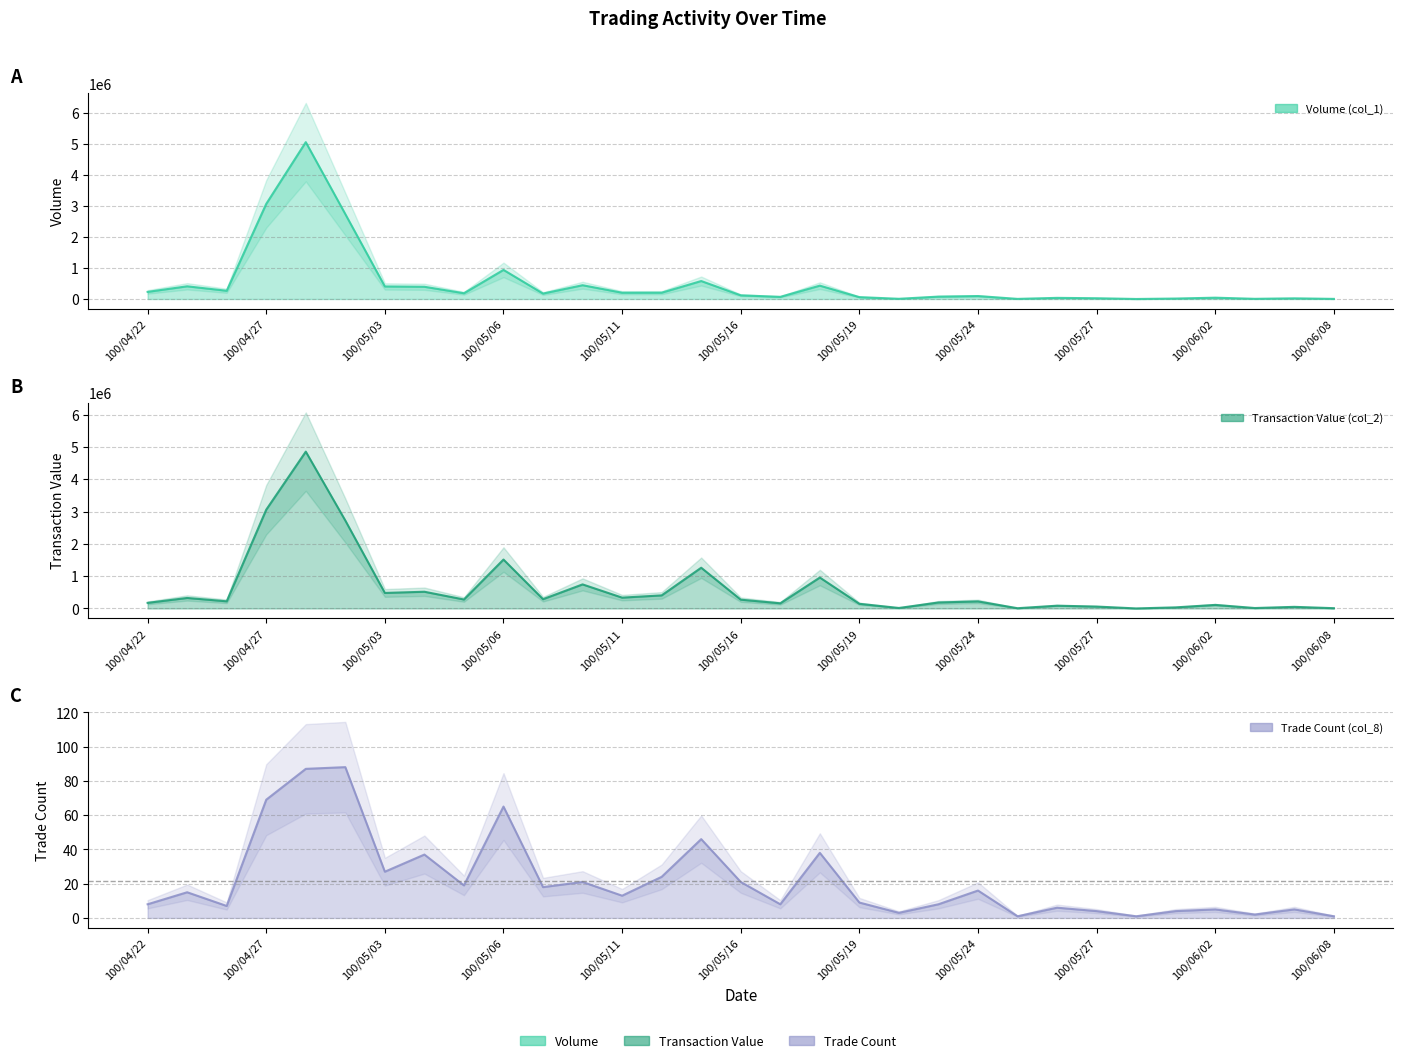

Where is the first local minimum for Trade Count (col_8)?

100/04/26